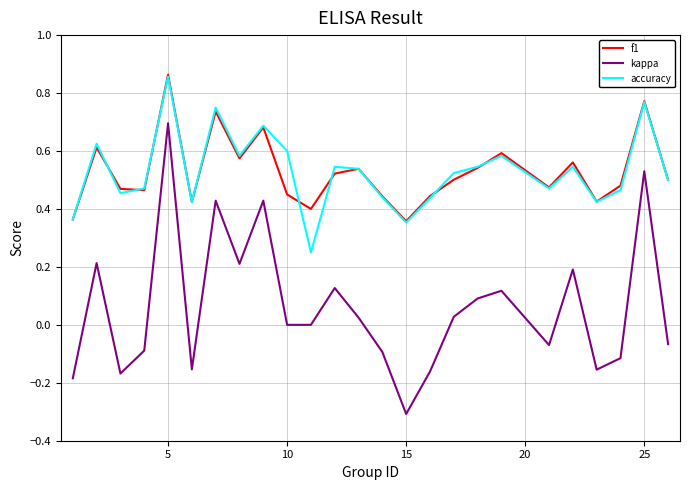

How many lines are shown in the chart?

3